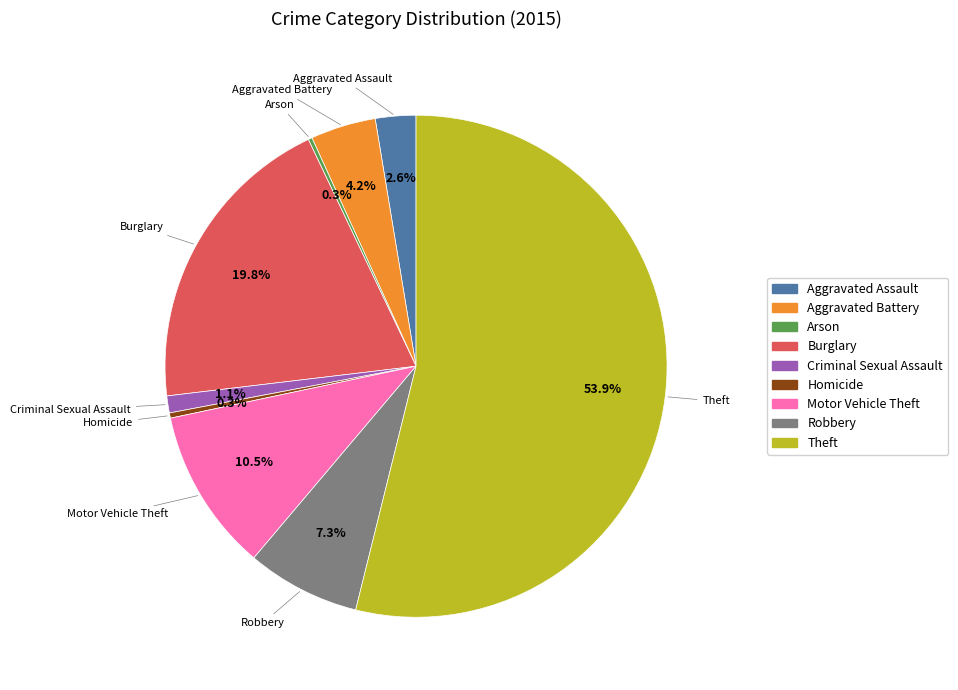

What percentage is the Aggravated Battery slice, to the nearest percent?

4%